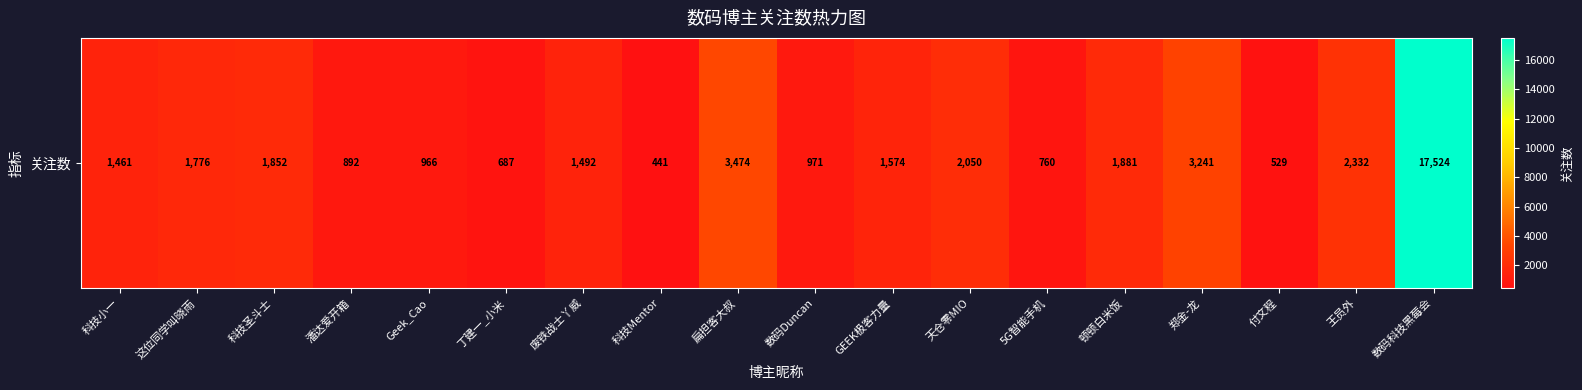

Count the number of values greater than 1574.

8